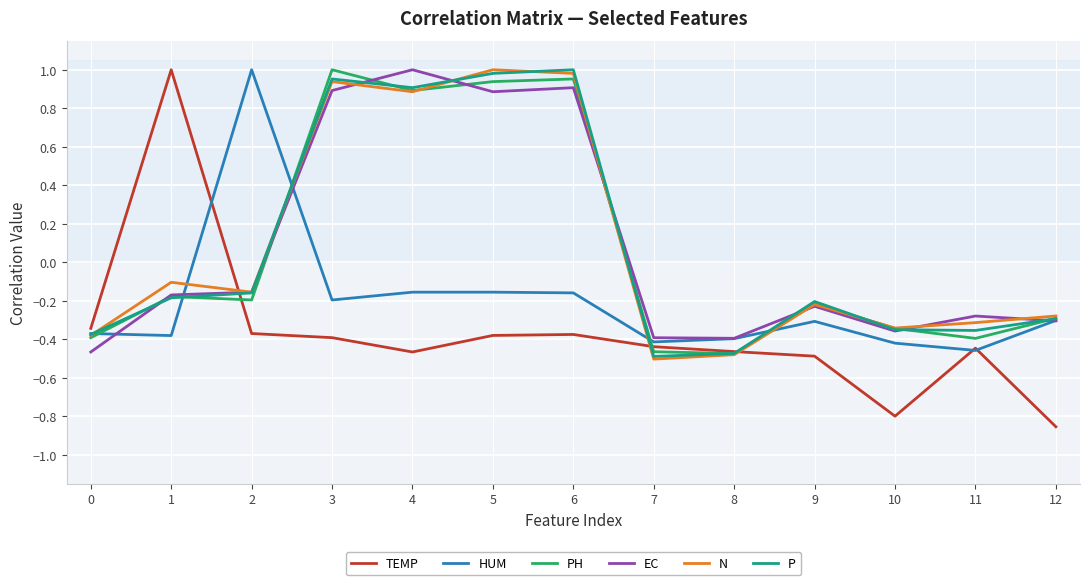

What is the total value across all series at 6?

3.3